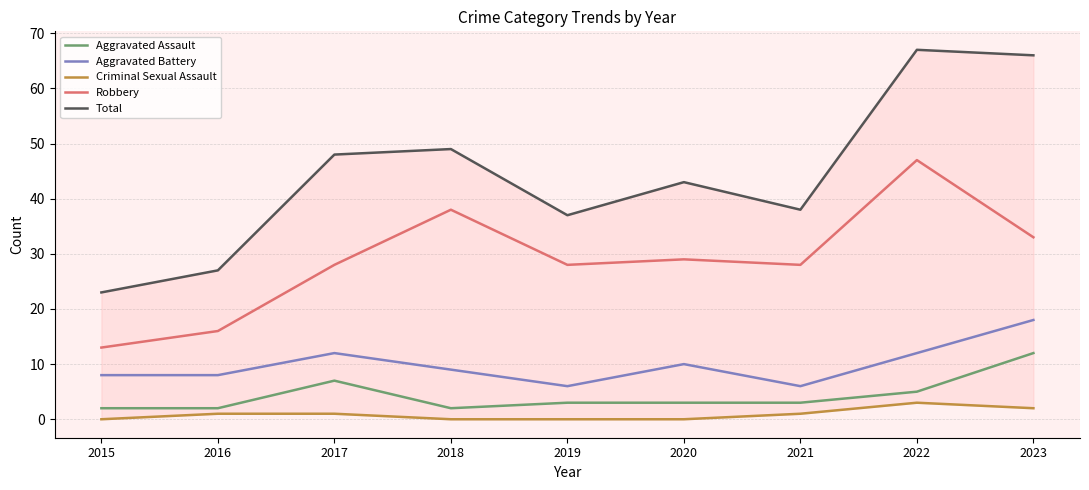

List the series in order of their peak value, lowest first.

Criminal Sexual Assault, Aggravated Assault, Aggravated Battery, Robbery, Total